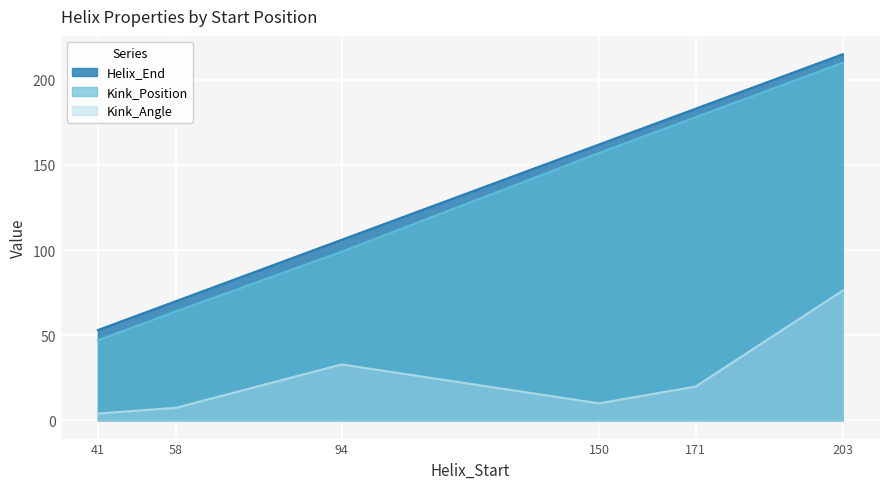

Is the value of Helix_End at 94 greater than the value of Kink_Angle at 41?

Yes